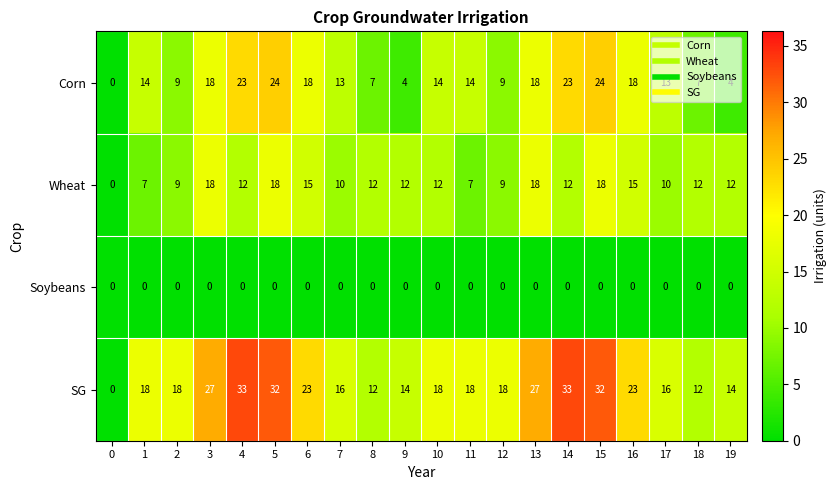

Which series has the largest range (max minus min)?

SG